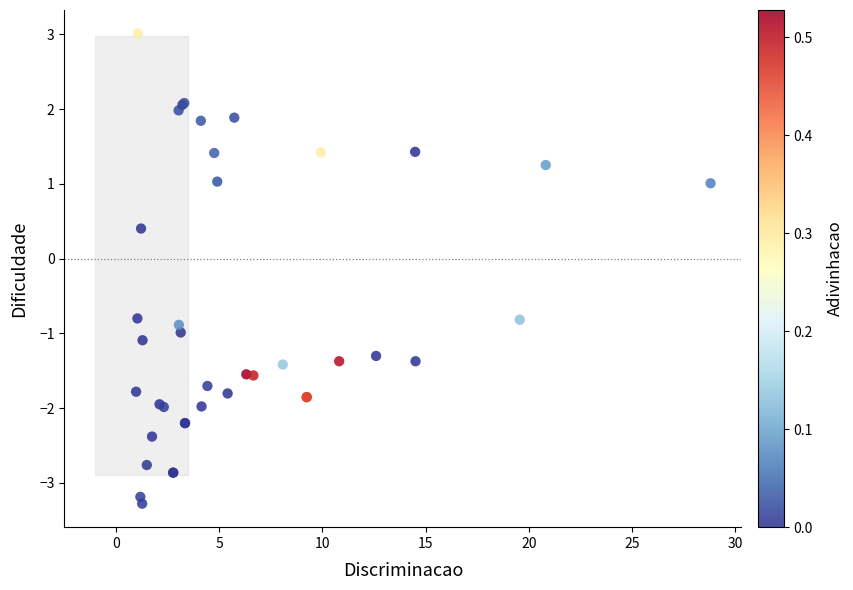

What Y value in the scatter plot is closest to 0?

0.4